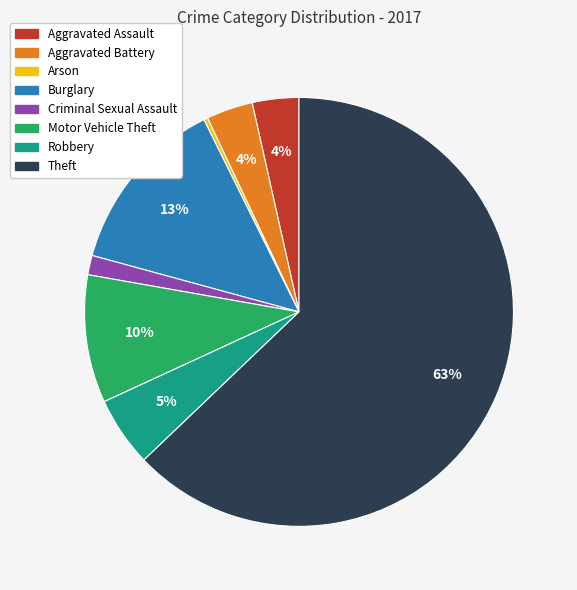

Which slice is the largest?

Theft